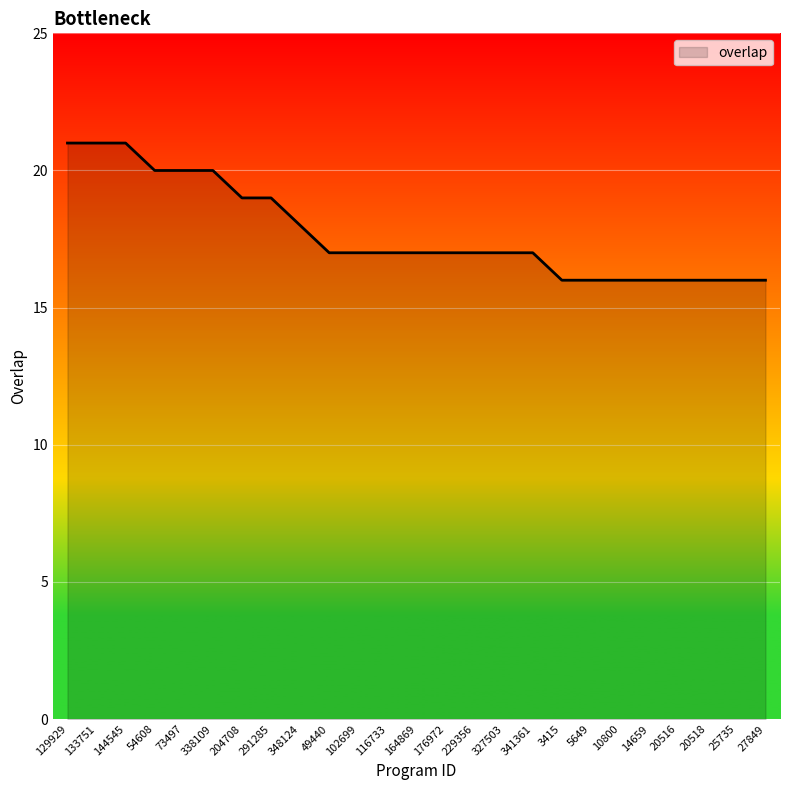

What is the difference between the maximum and minimum values?

5